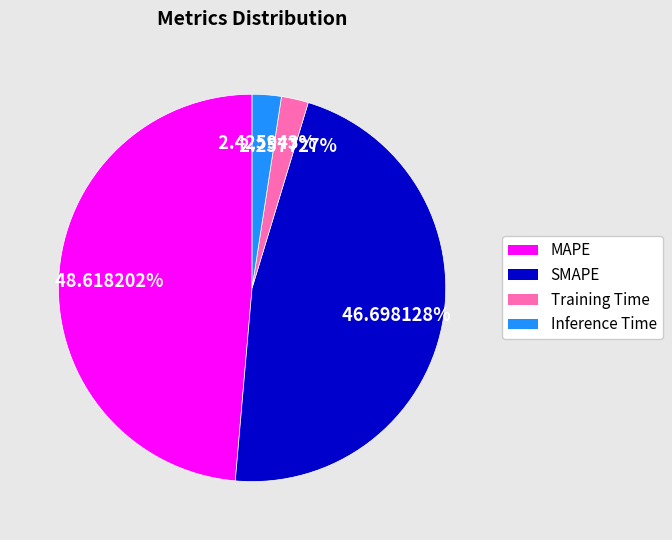

Is Inference Time the majority of the pie?

No